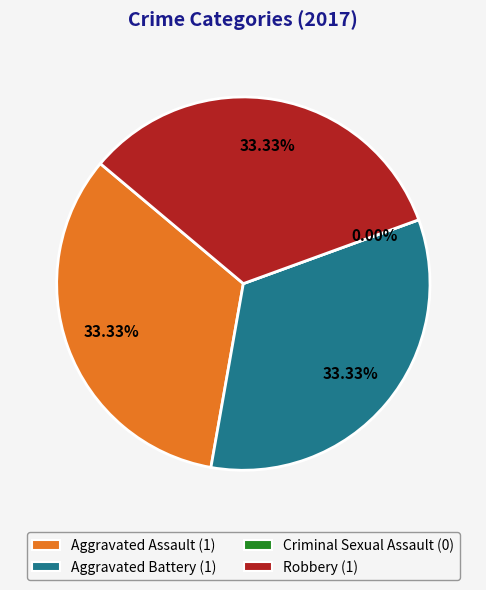

What portion of the pie excludes Criminal Sexual Assault?

100.0%